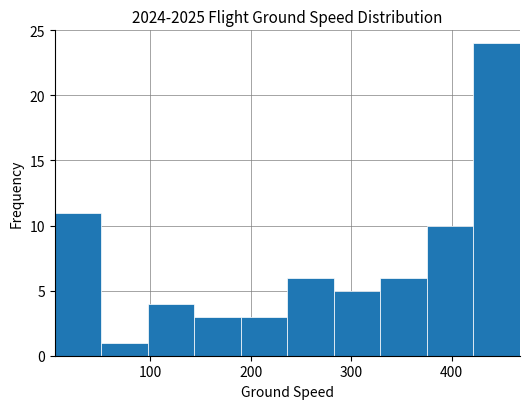

What is the height of the bar covering 10 to 50 on the x-axis? Neither the bar edges nor the heights are printed on the chart, so give them approximately, as read against the axes.

11